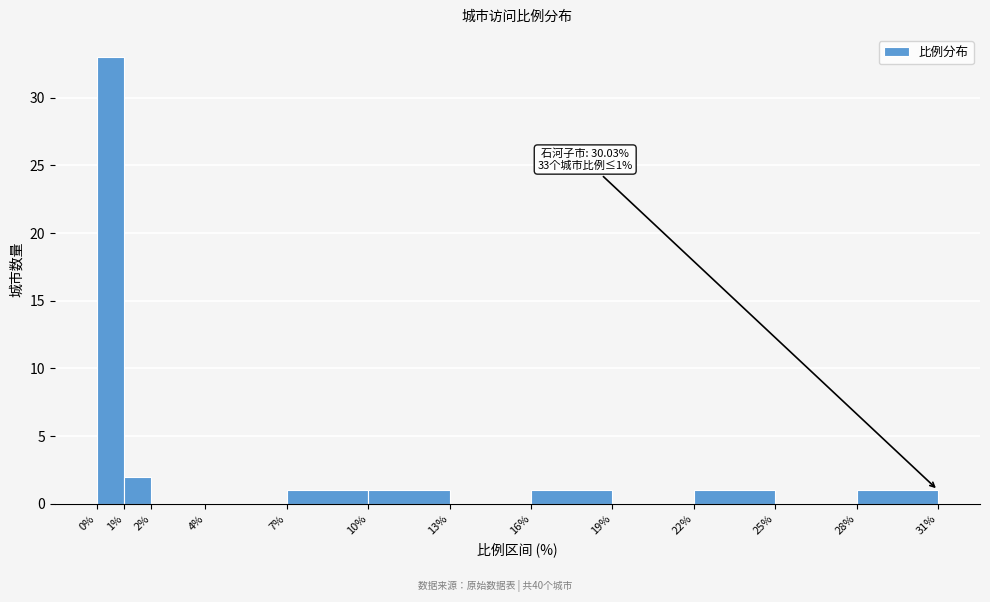

Over which range of the x-axis is the bar tallest?

0% to 1%